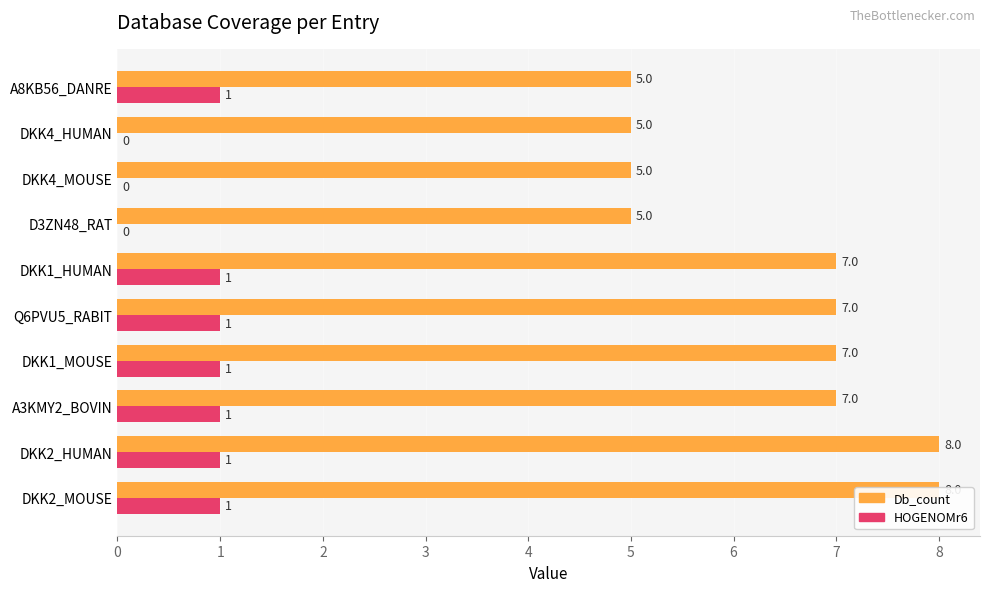

At how many categories does at least one series exceed 7?

2